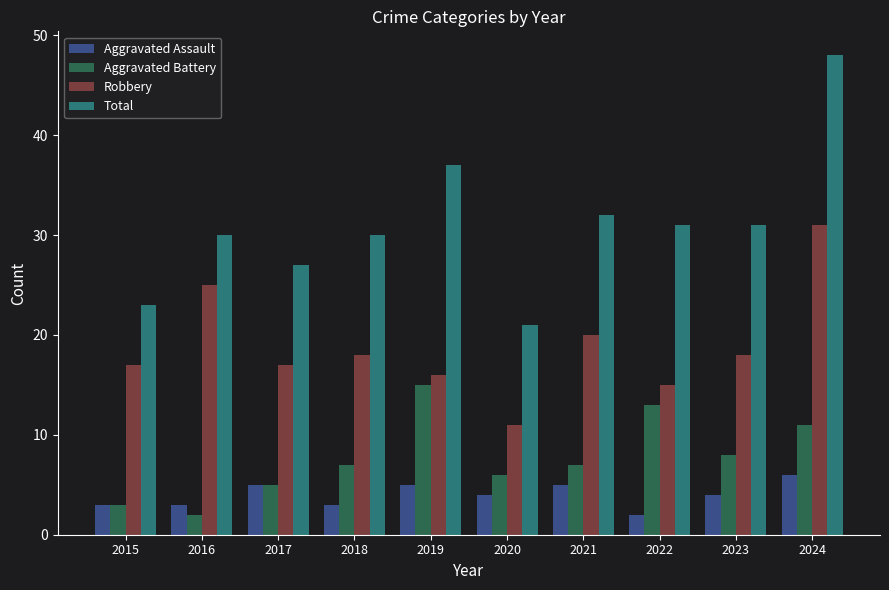

Reading left to right, transcribe all the data shown in this chart.

Aggravated Assault: 2015=3	2016=3	2017=5	2018=3	2019=5	2020=4	2021=5	2022=2	2023=4	2024=6
Aggravated Battery: 2015=3	2016=2	2017=5	2018=7	2019=15	2020=6	2021=7	2022=13	2023=8	2024=11
Robbery: 2015=17	2016=25	2017=17	2018=18	2019=16	2020=11	2021=20	2022=15	2023=18	2024=31
Total: 2015=23	2016=30	2017=27	2018=30	2019=37	2020=21	2021=32	2022=31	2023=31	2024=48